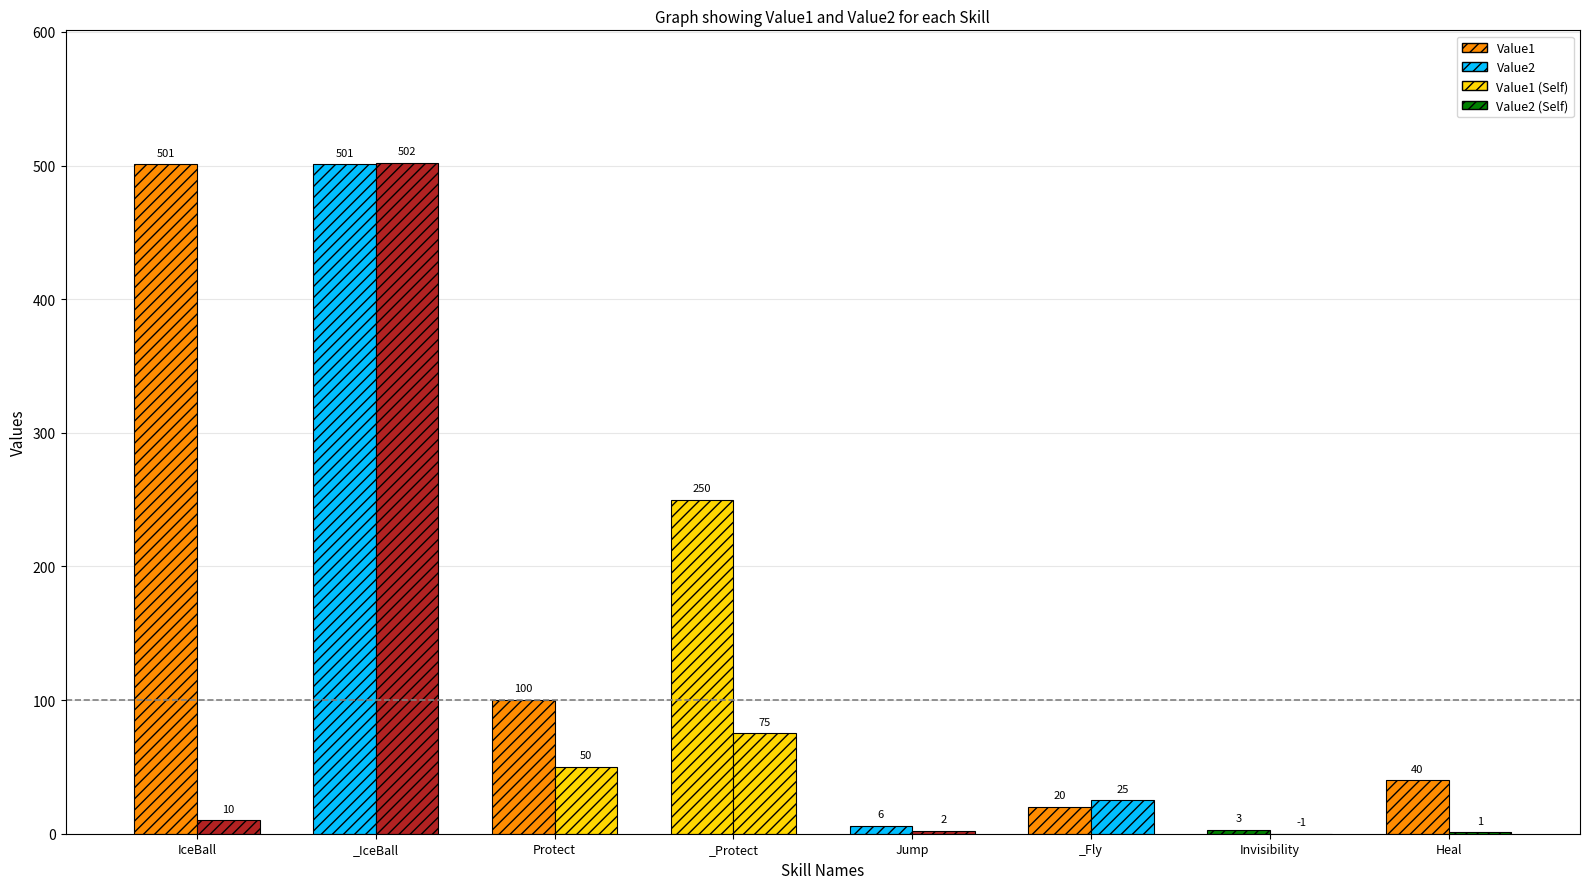

Where does the Value1 series first go above 100?

IceBall